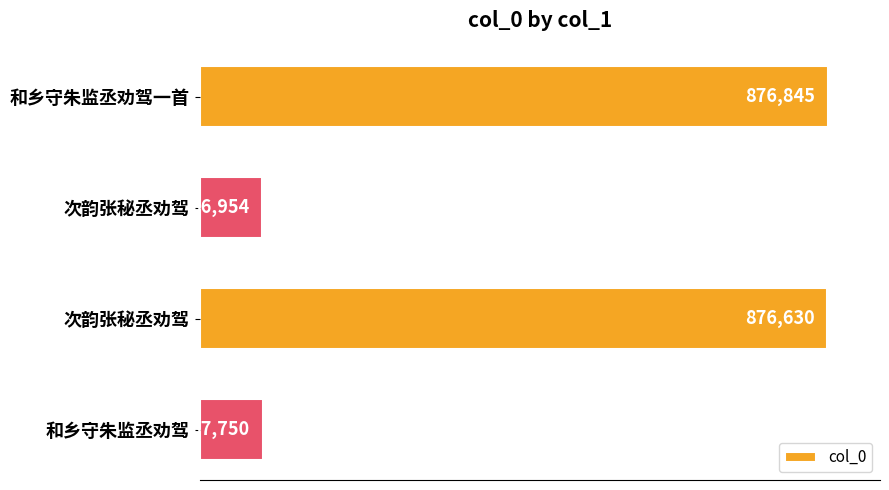

Are the bars horizontal?

Yes